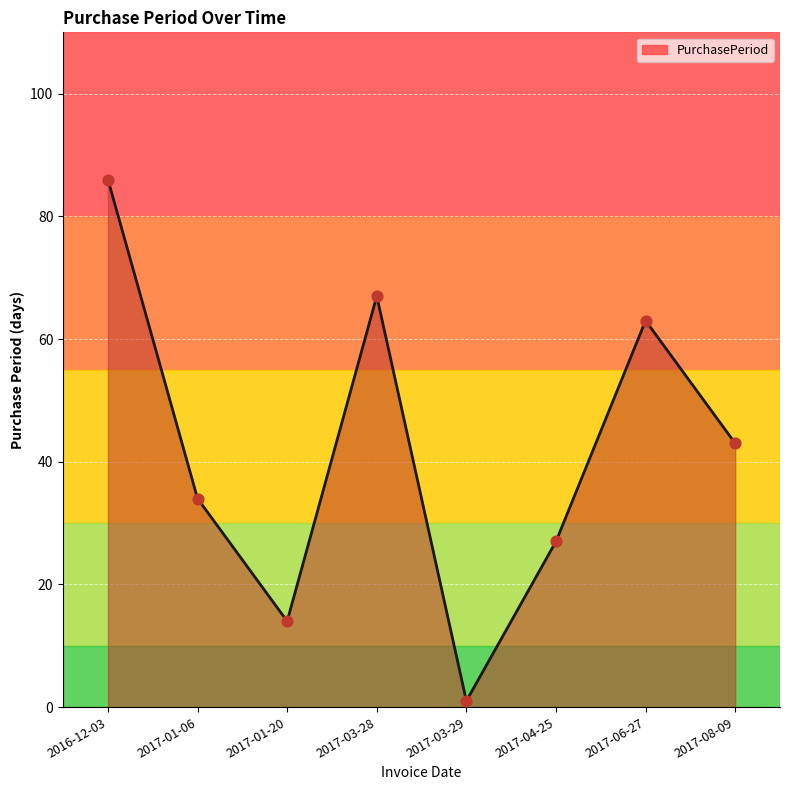

What is the change in value from 2016-12-03 to 2017-06-27?

-23